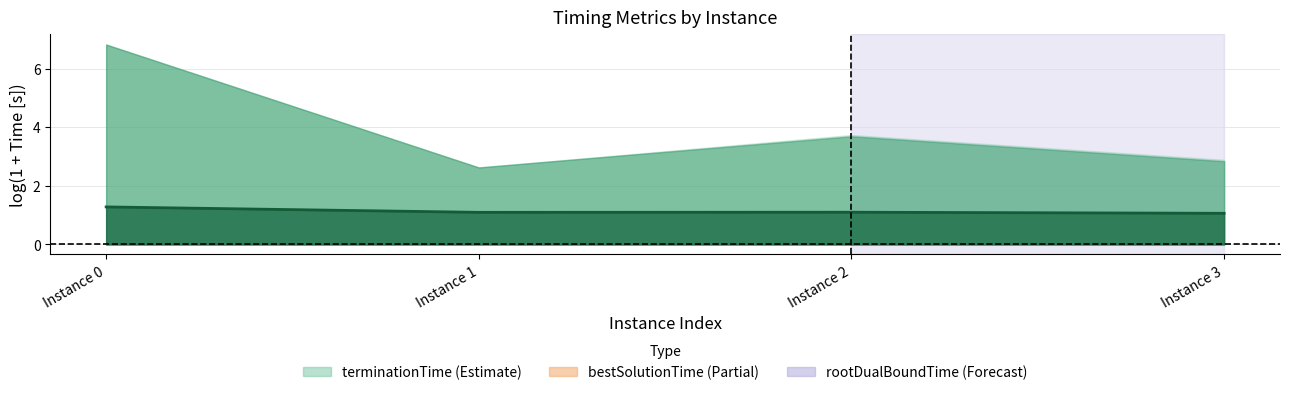

Count the values in the range 1 to 2.

4